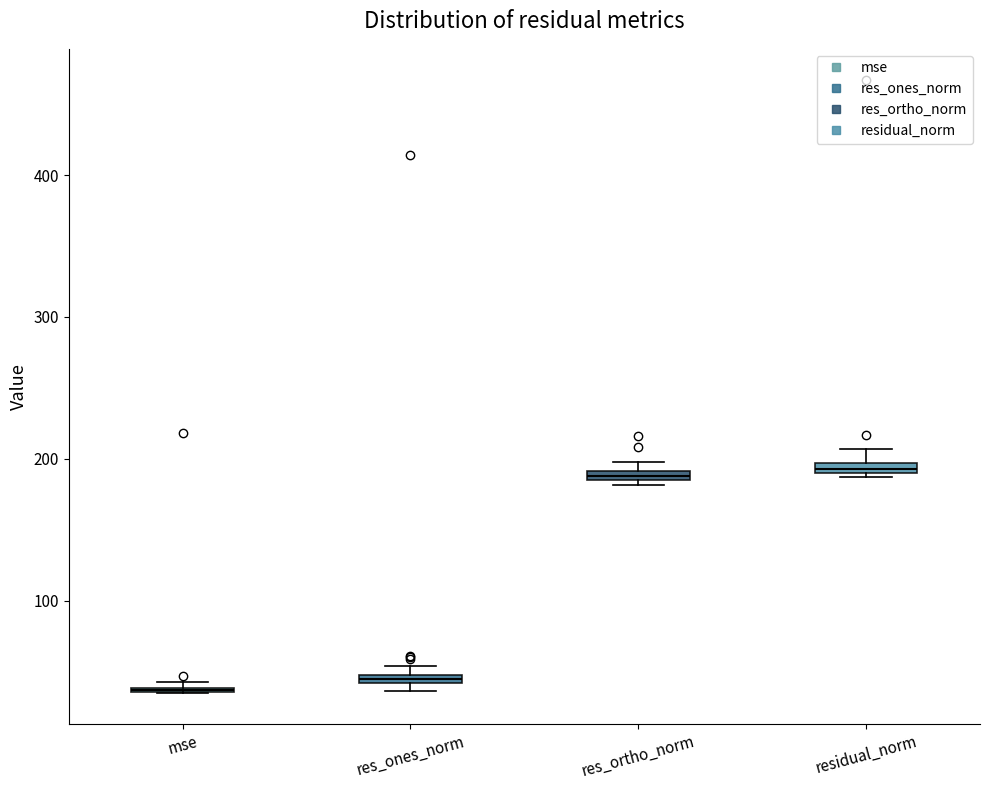

Where is the upper edge of the box for res_ones_norm on the y-axis? The values are not printed on the chart, so give them approximately, as read against the axis.

50